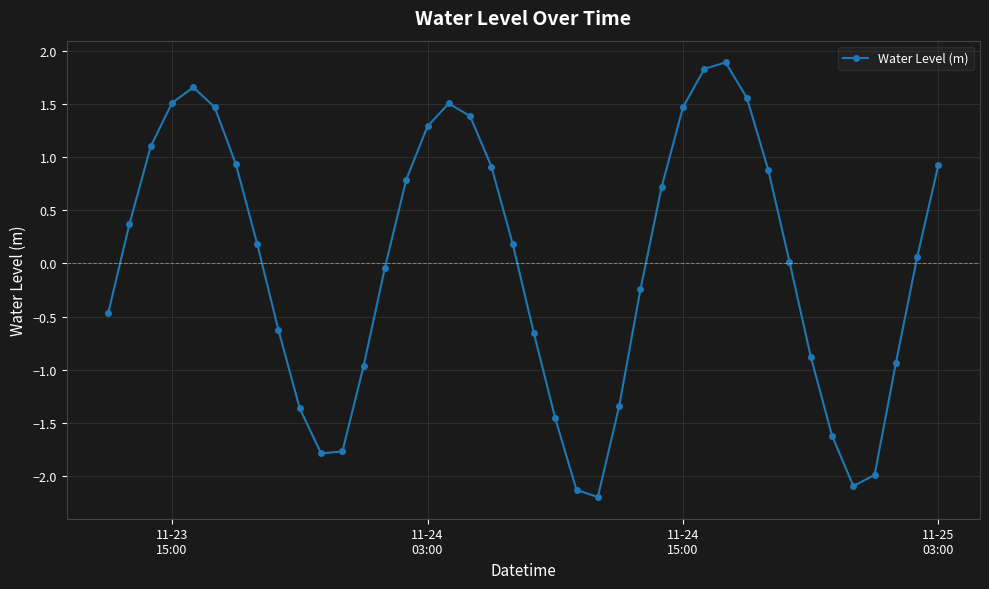

How many series are shown in this chart?

1